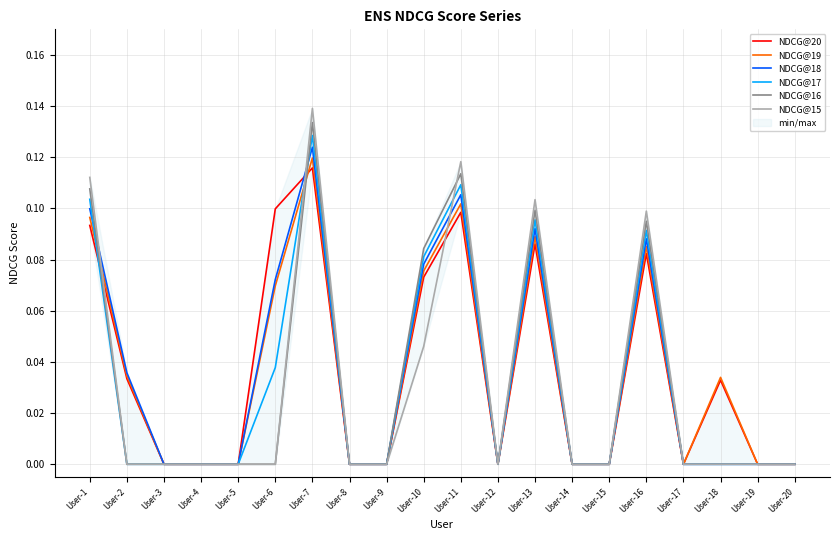

Between User-18 and User-15, which is larger?

User-18